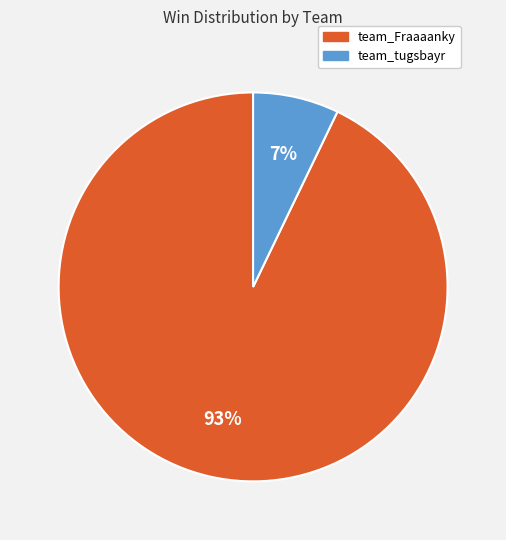

To the nearest percent, what is the combined percentage of team_tugsbayr and team_Fraaaanky?

100%